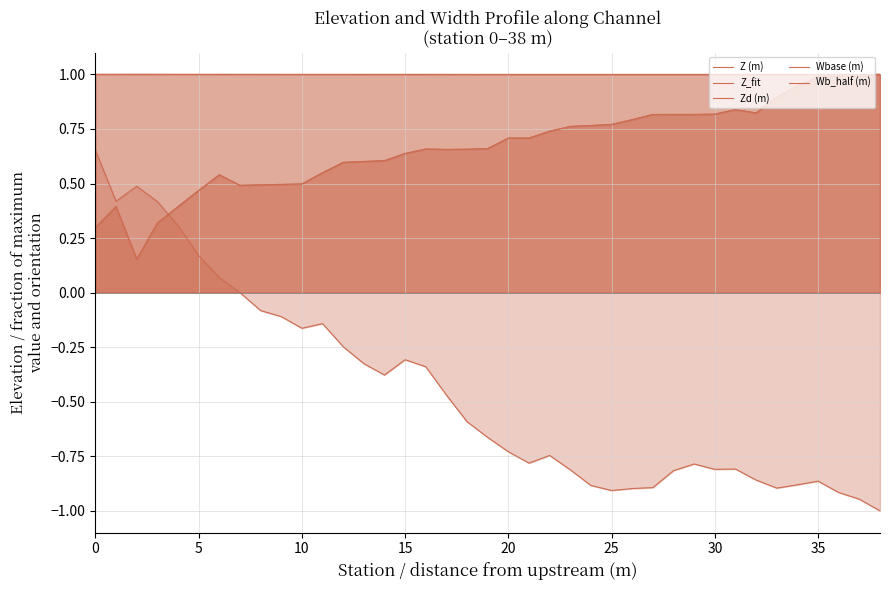

What is the sum of the Zd (m) values at 30 and 20?

-1.5